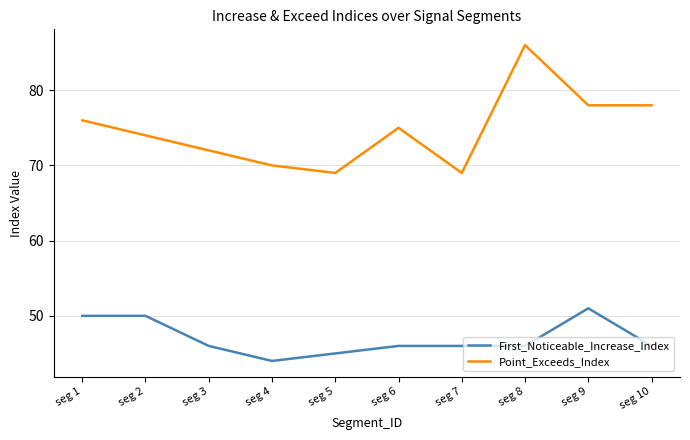

True or false: Point_Exceeds_Index and First_Noticeable_Increase_Index cross at least once.

False